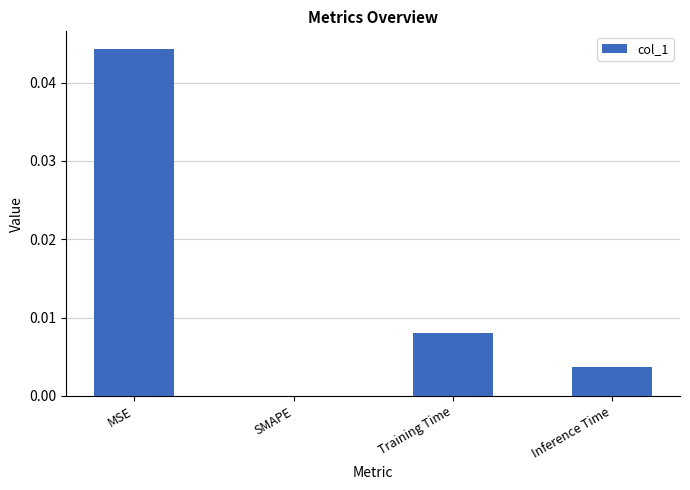

Are the bars horizontal?

No